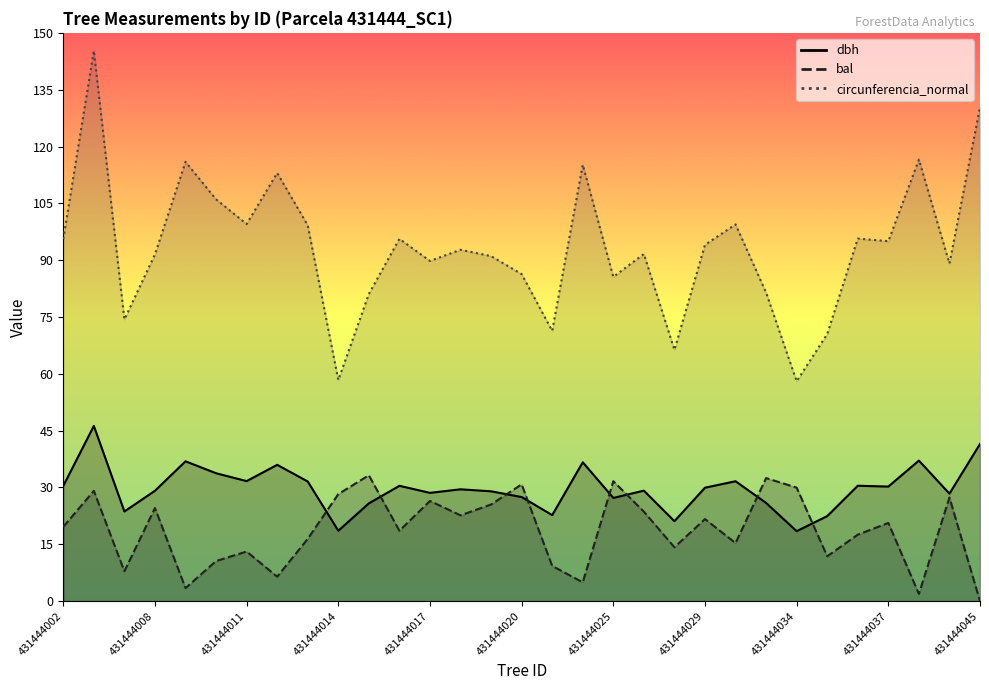

What is the difference between the highest and lowest values at 431444023?

110.2